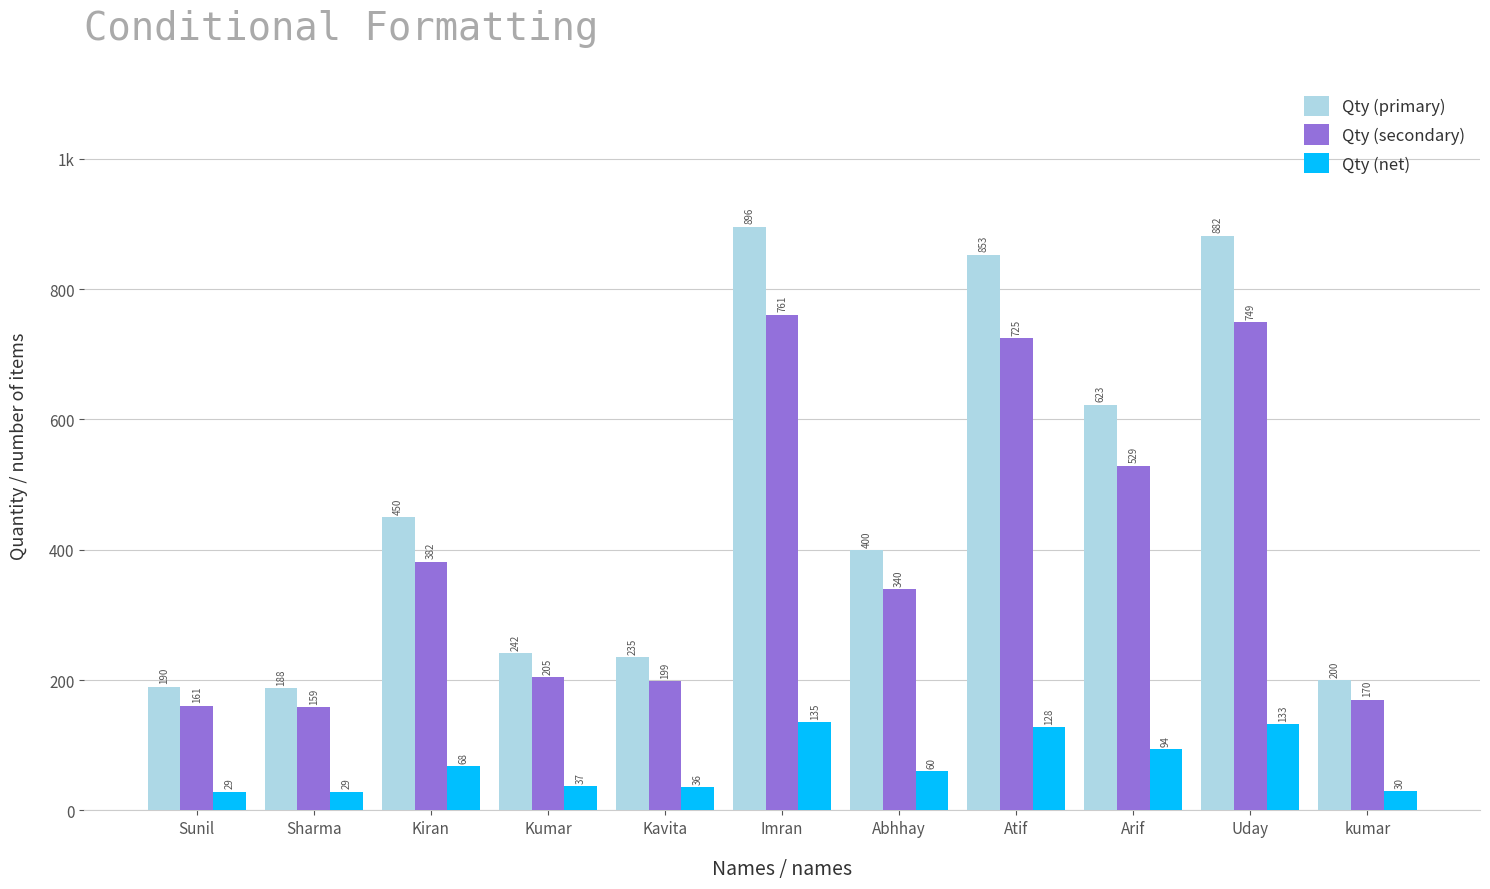

List the labels in order of Qty (secondary) value, largest first.

Imran, Uday, Atif, Arif, Kiran, Abhhay, Kumar, Kavita, kumar, Sunil, Sharma